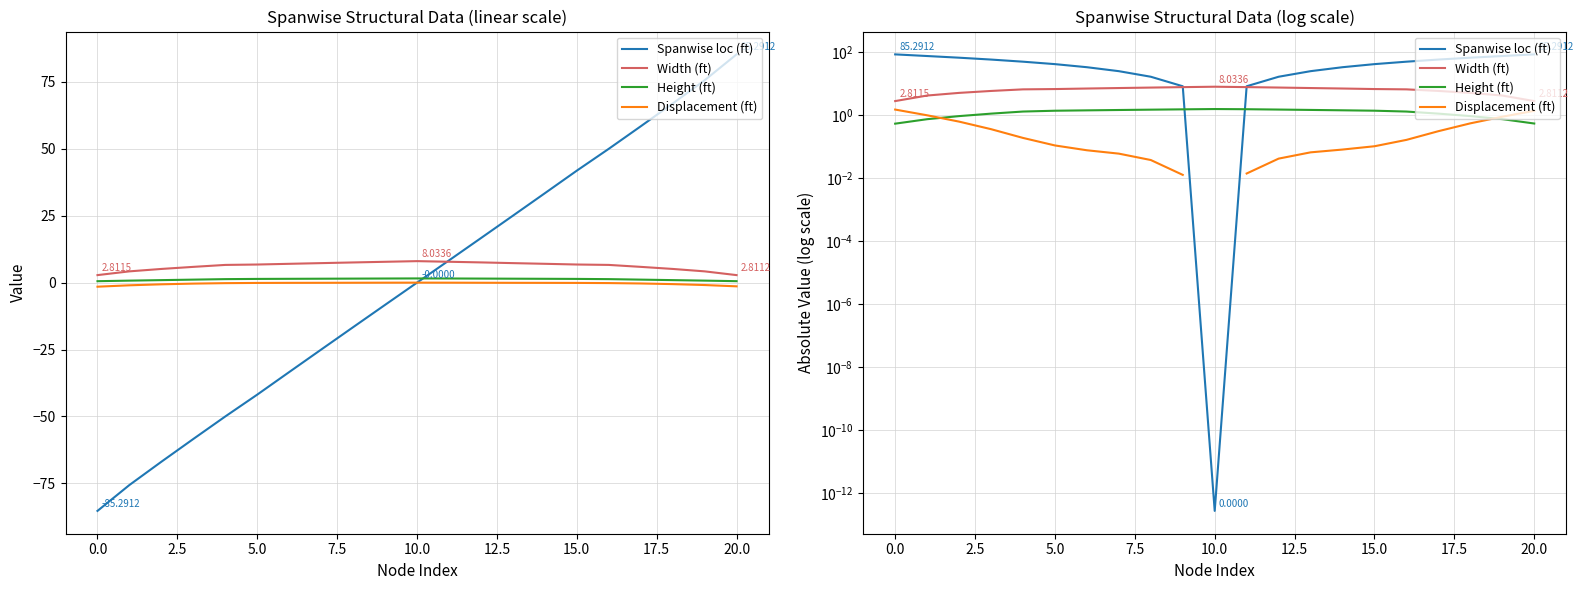

How many lines are shown in the chart?

4